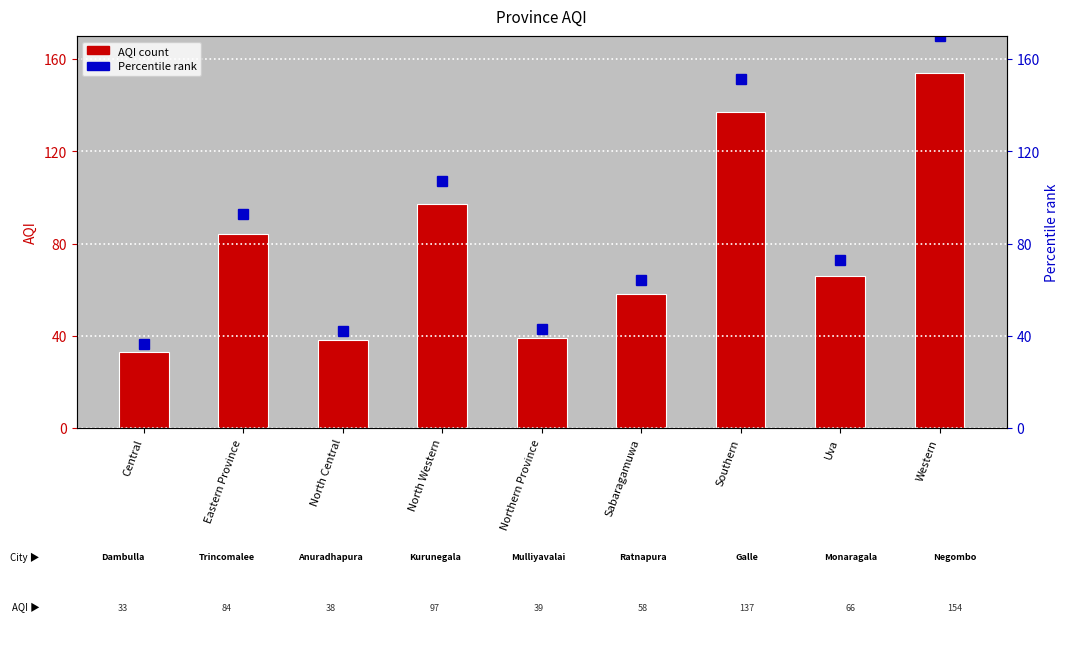

What is the maximum value shown in the chart?

154